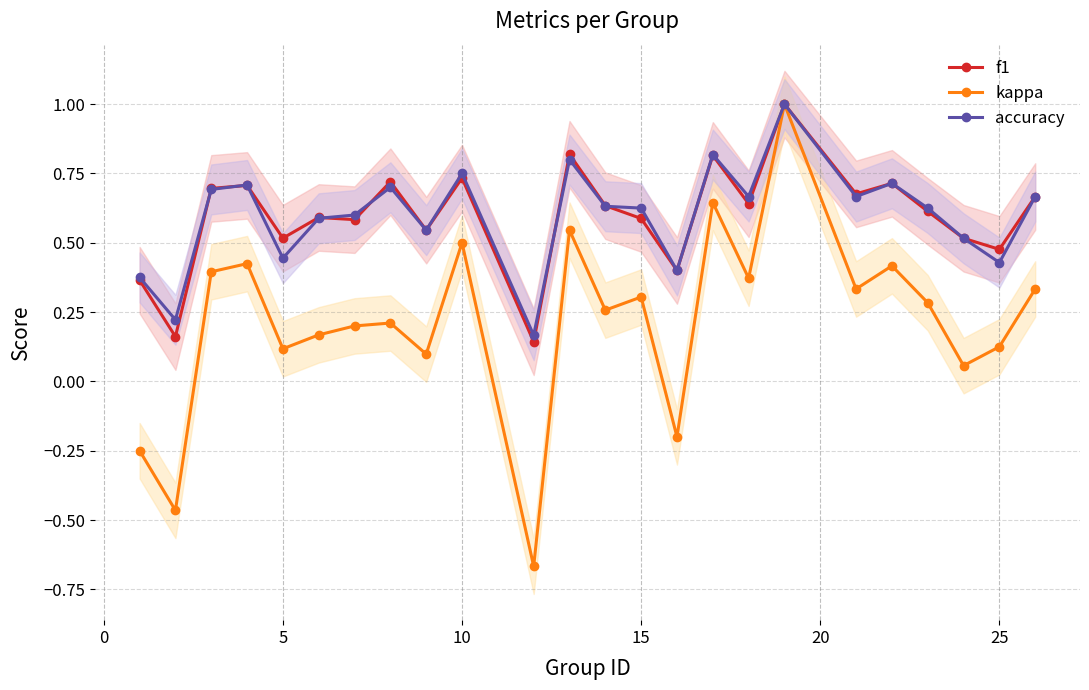

Count the number of data series in this chart.

3